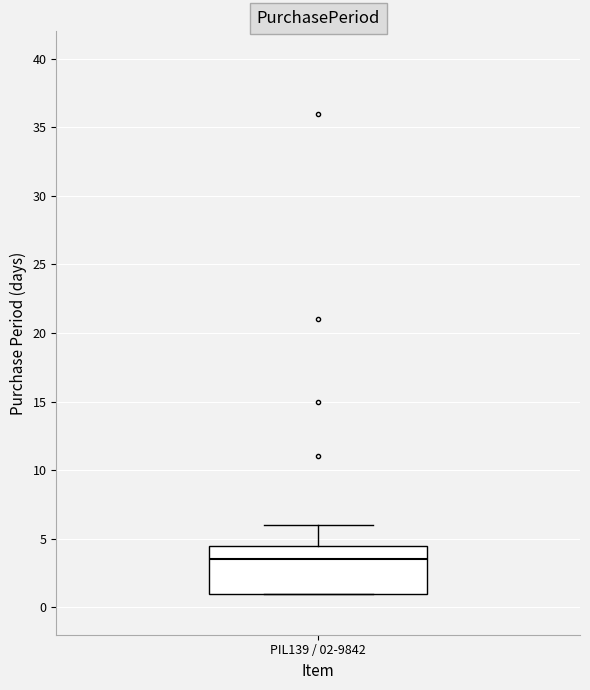

Read this box plot against the y-axis: the position of the median line, the range covered by the box, and the ends of both whiskers. The values are not printed on the chart, so give them approximately, as read against the axis.

median 3.5, box 1.0 to 4.5, whiskers 1.0 to 6.0